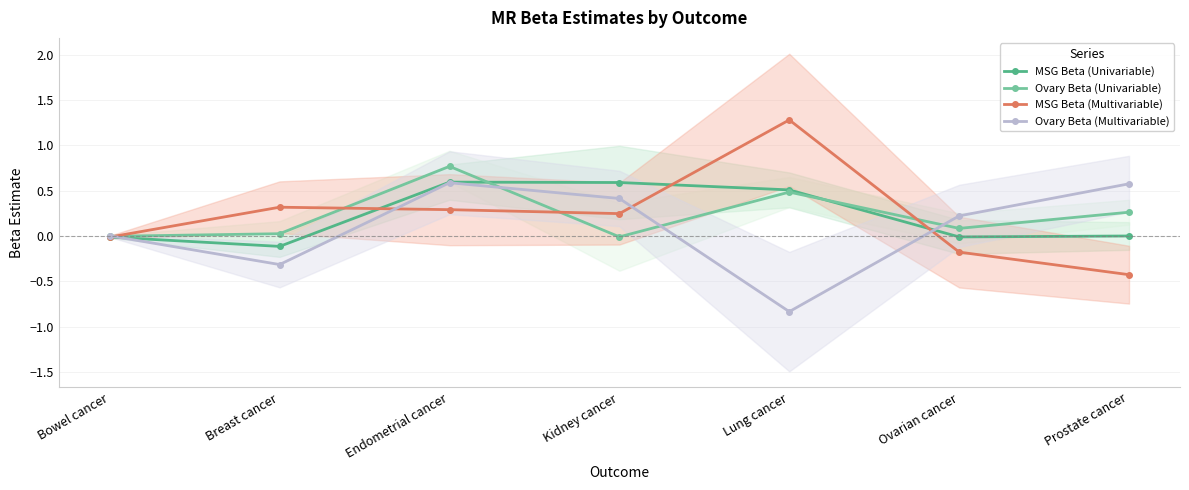

How many series are shown in this chart?

4